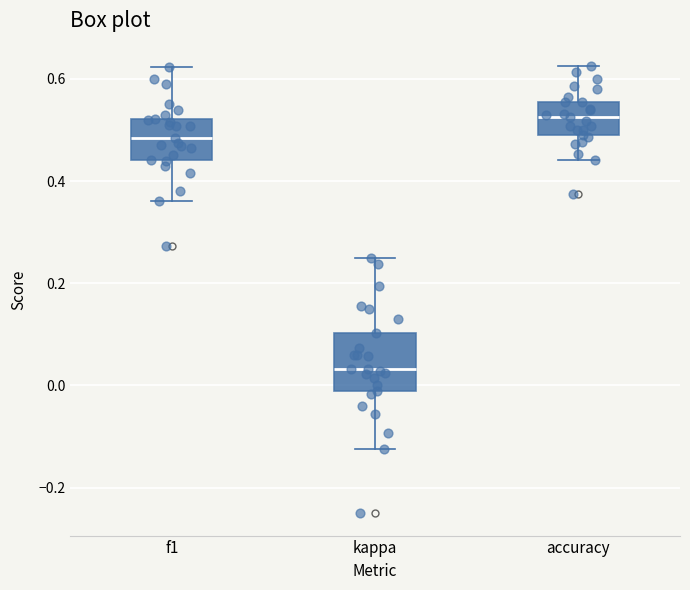

Reading left to right, read every box against the y-axis: the position of its median line, the range the box covers, and the ends of its whiskers. The values are not printed on the chart, so give them approximately, as read against the axis.

f1: median 0.48, box 0.44 to 0.52, whiskers 0.36 to 0.62
kappa: median 0.04, box -0.02 to 0.10, whiskers -0.12 to 0.26
accuracy: median 0.52, box 0.50 to 0.56, whiskers 0.44 to 0.62